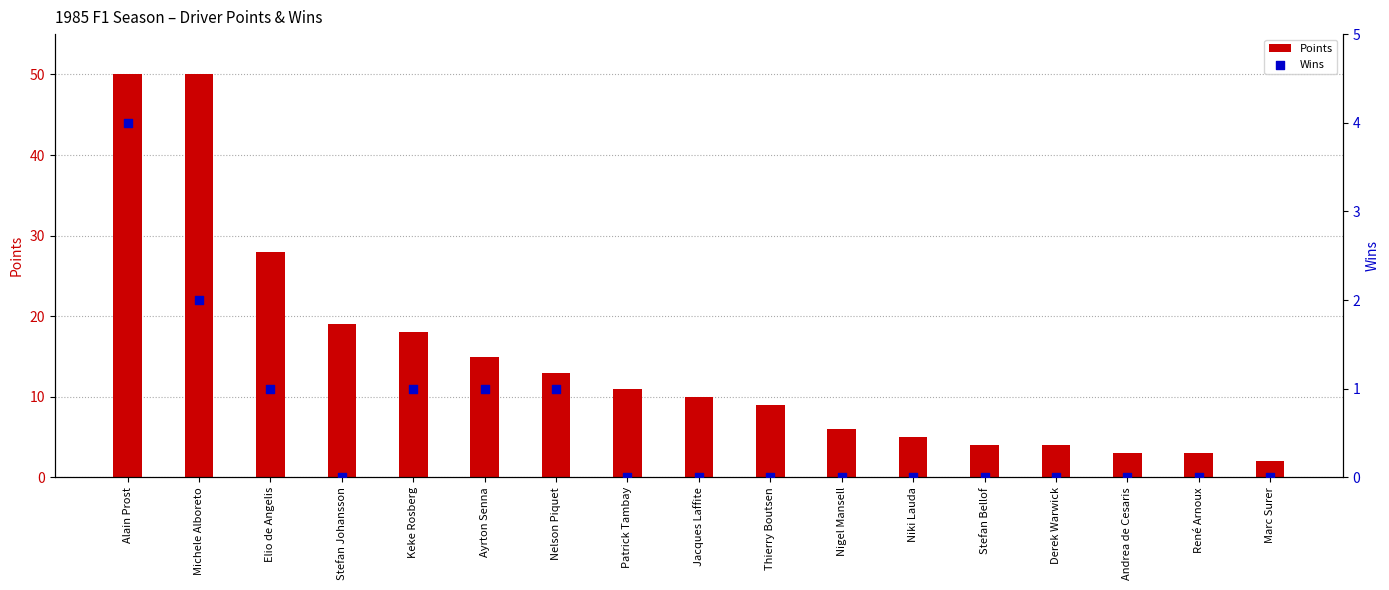

At how many categories does at least one series exceed 37?

2